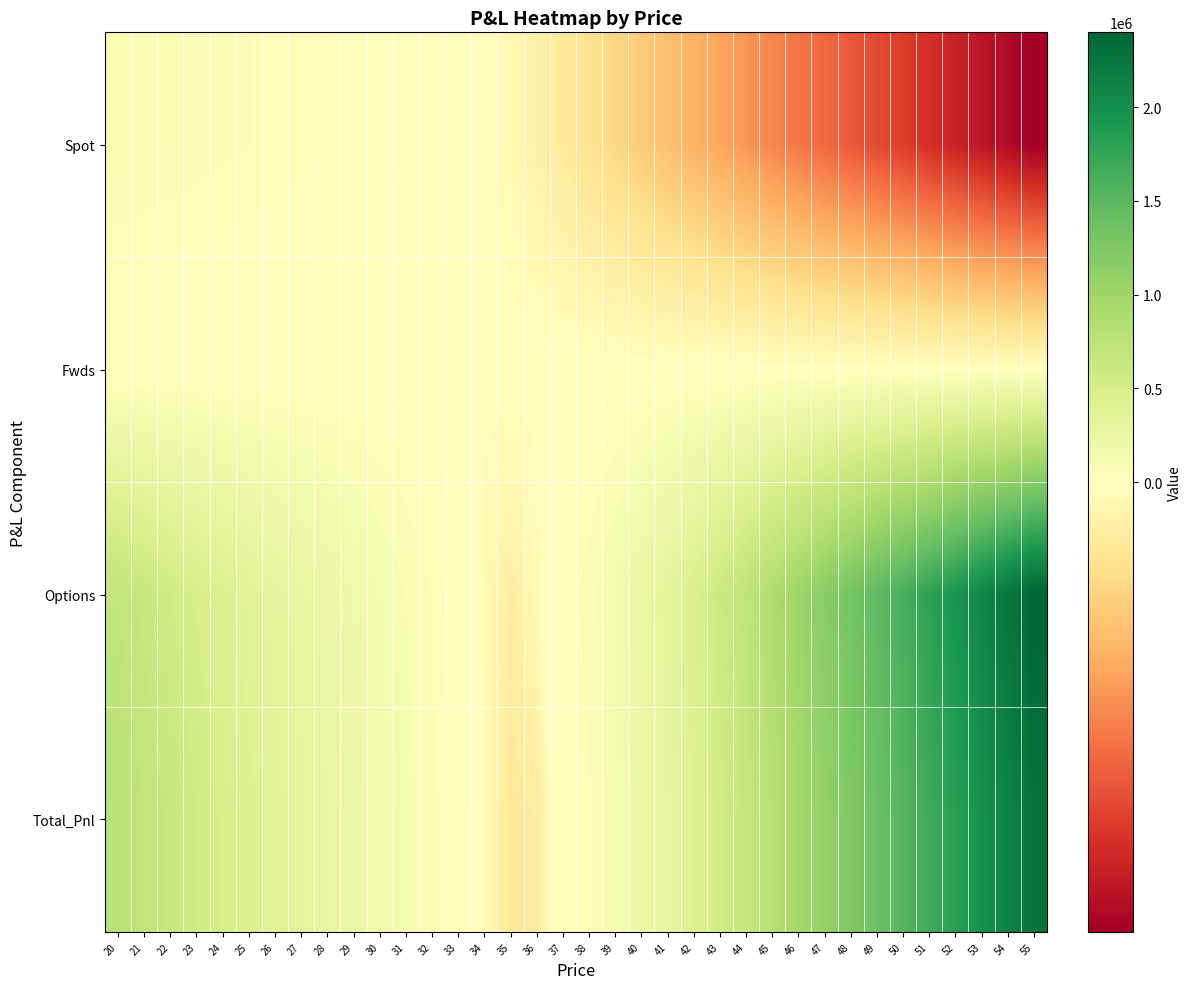

Between 23 and 54, which series saw the biggest shift?

Options